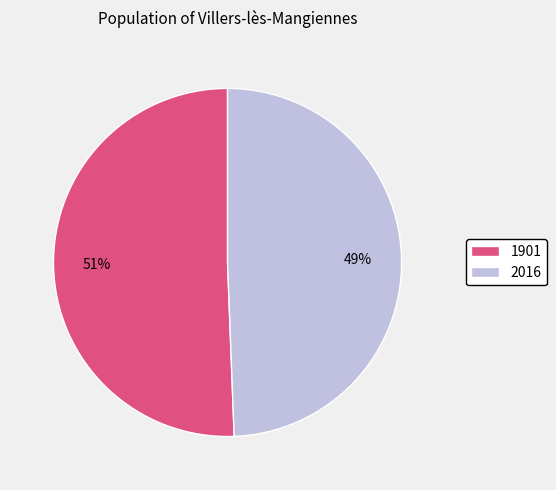

To the nearest percent, what is the combined percentage of 1901 and 2016?

100%